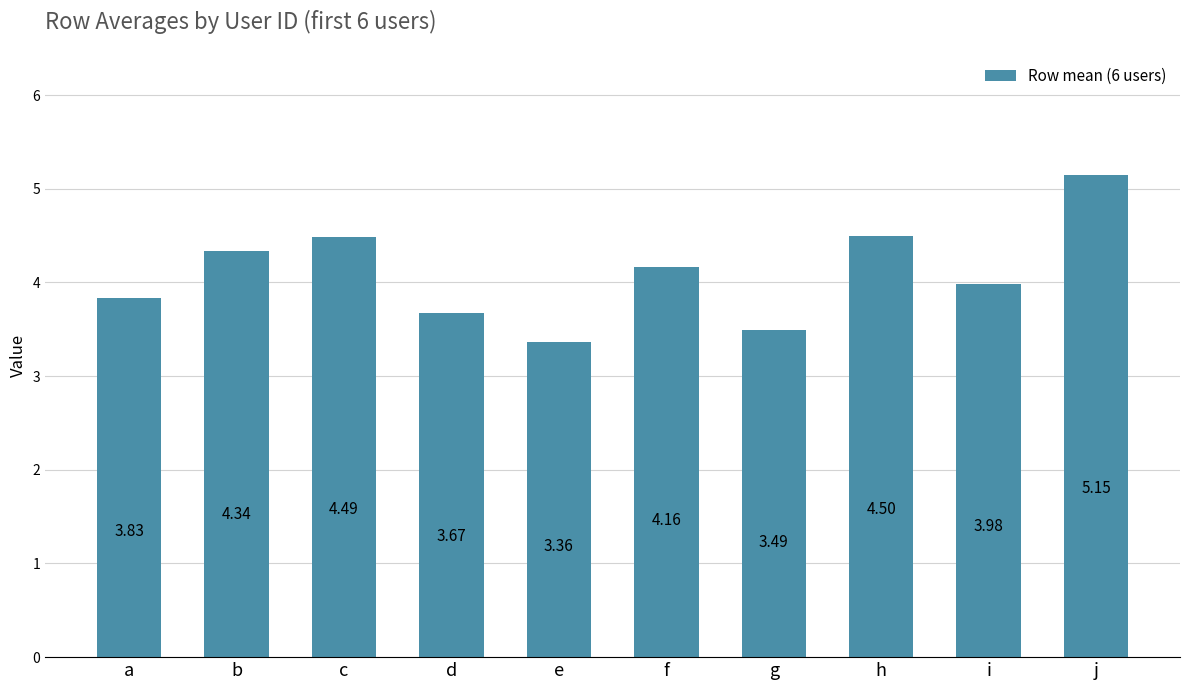

What is the sum of the values at g and f?

7.7